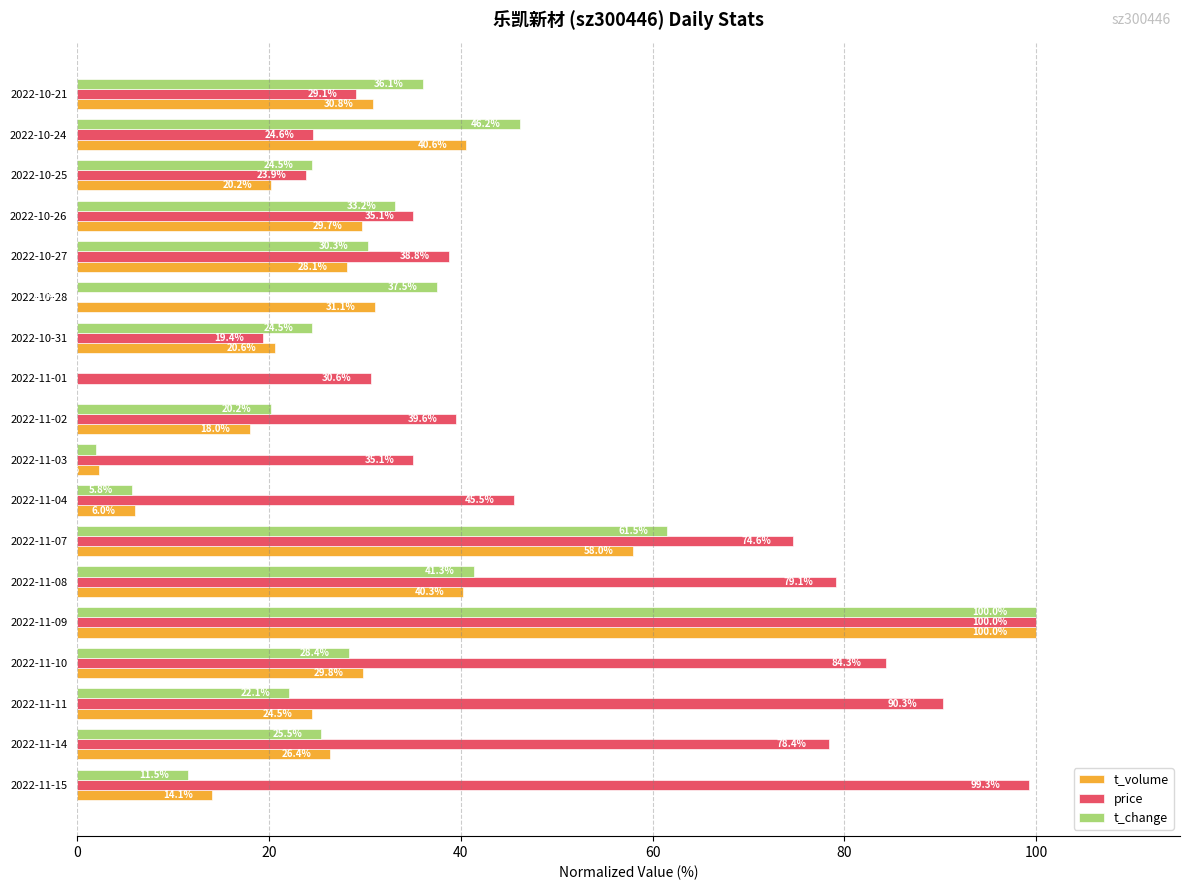

What is the greatest value displayed?

100.0